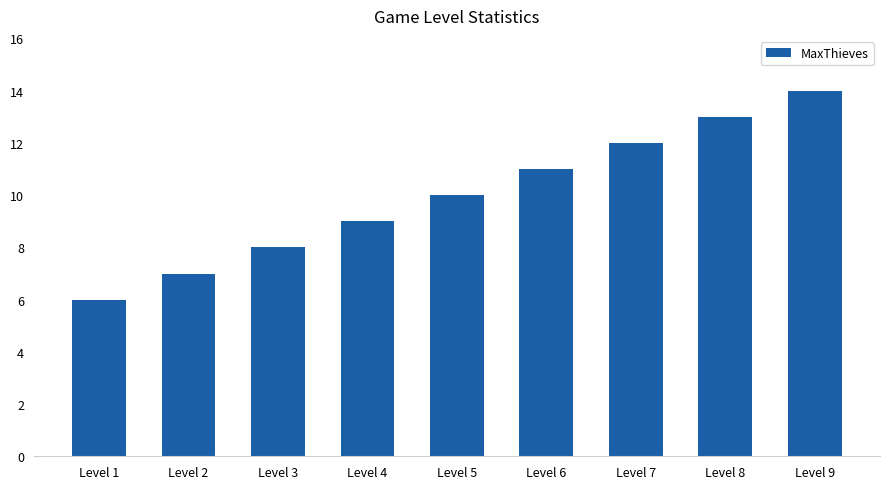

What is the difference between the values at Level 6 and Level 5?

1